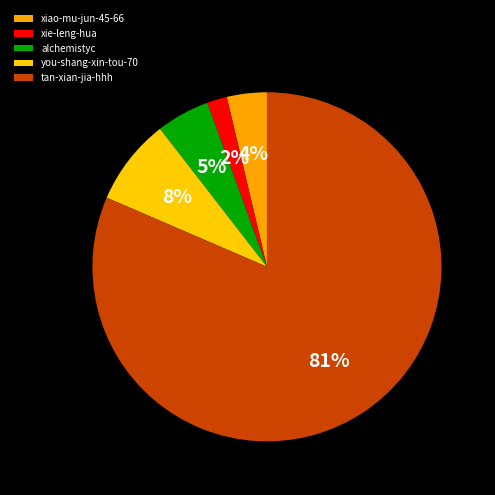

Which slice is the smallest?

xie-leng-hua